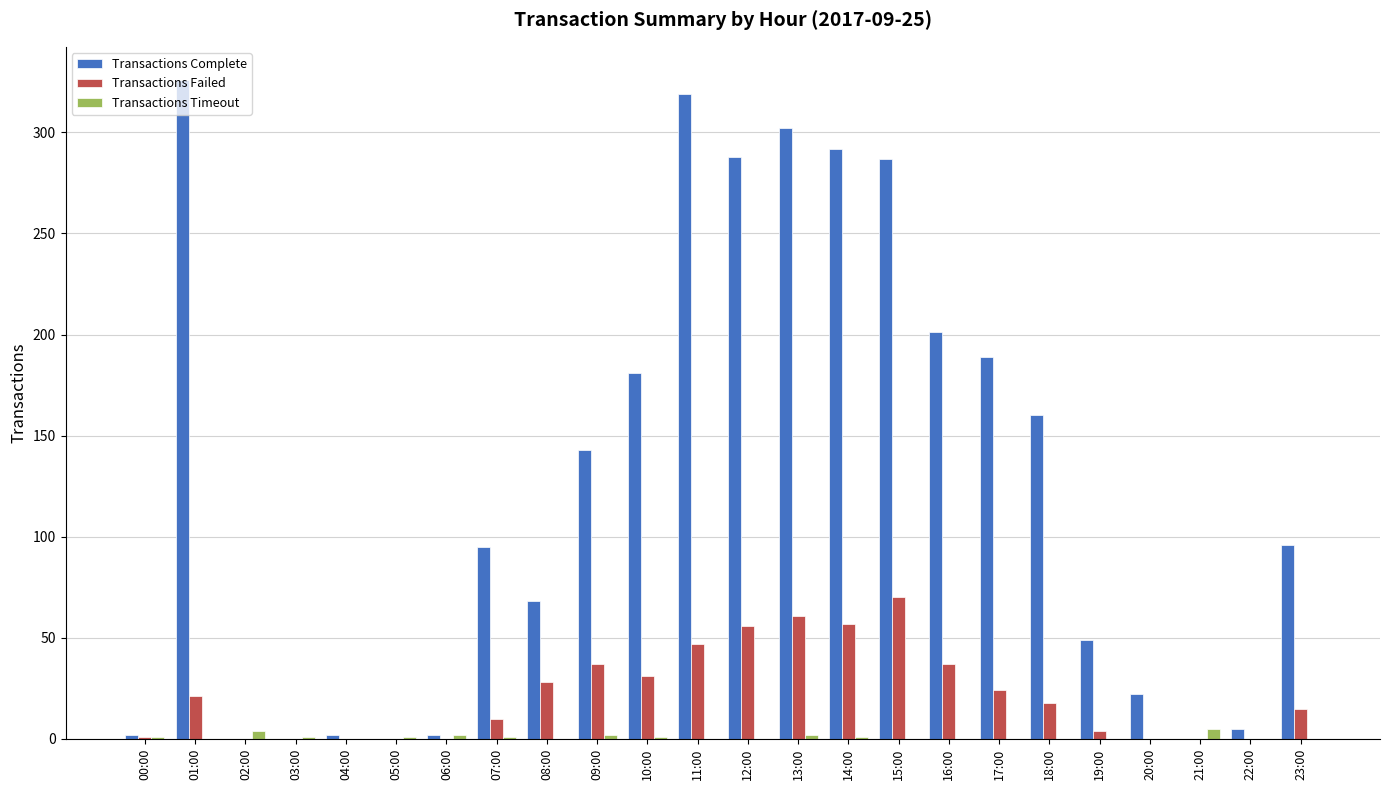

Is it true that Transactions Complete equals 287 at 15:00?

True